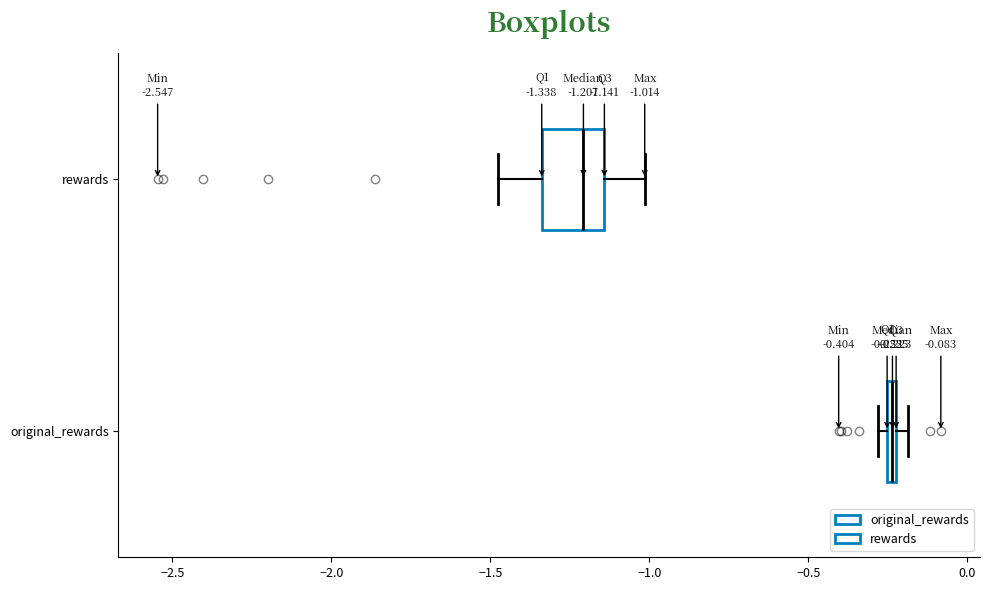

Comparing the boxes themselves (not the whiskers), which one is the widest?

rewards